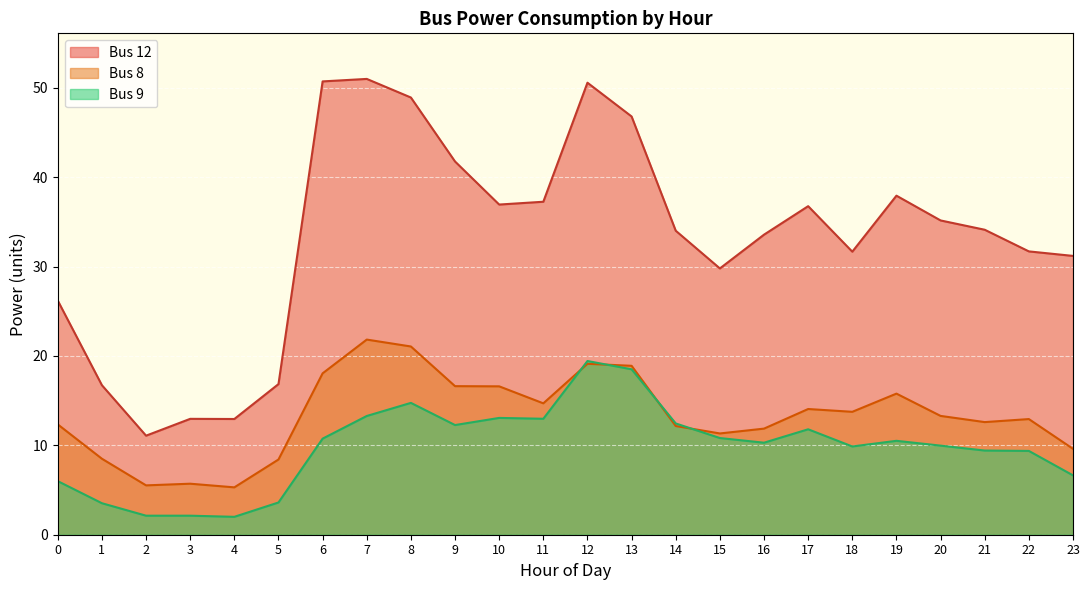

How many lines are shown in the chart?

3